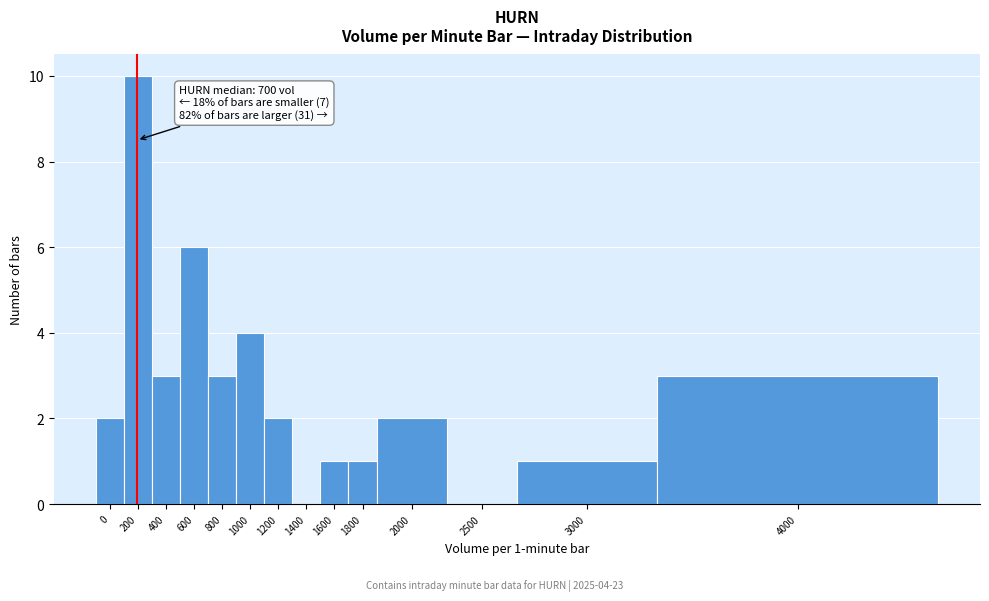

Reading right to left, transcribe all the data shown in this chart.

4000=3	3000=1	2500=0	2000=2	1800=1	1600=1	1400=0	1200=2	1000=4	800=3	600=6	400=3	200=10	0=2